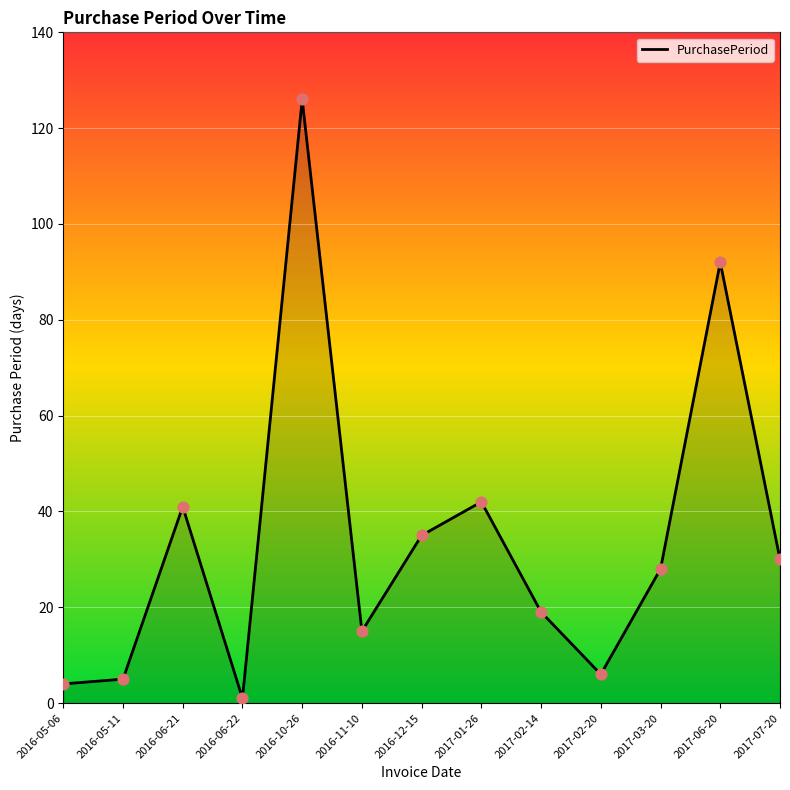

What is the change in value from 2016-12-15 to 2017-06-20?

+57